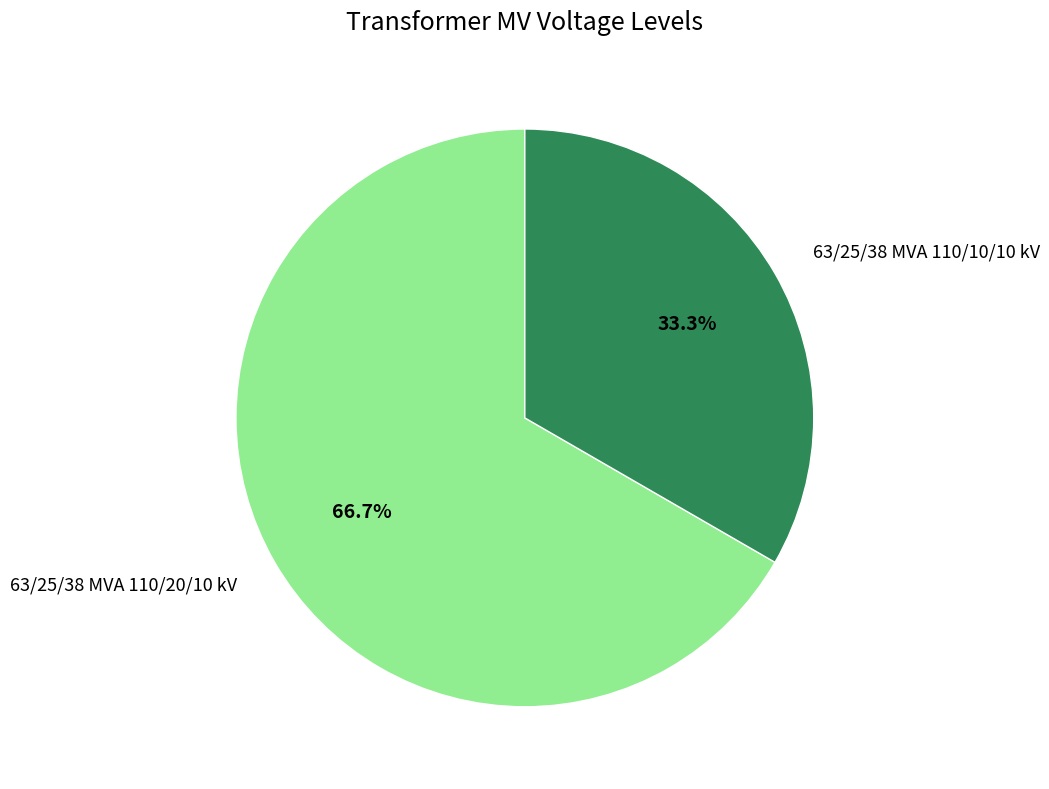

Is it true that 63/25/38 MVA 110/10/10 kV is 33% of the pie?

True